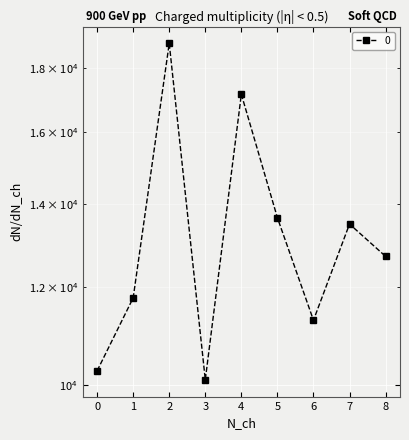

Reading left to right, list all the values displayed in this chart.

10261.5	11750.7	18848.2	10092.9	17148.1	13635.6	11272.1	13476.6	12691.9